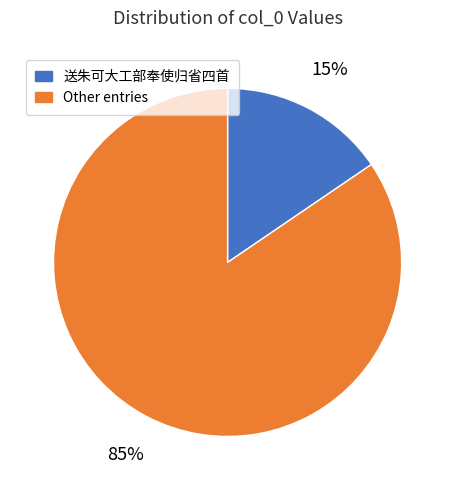

Which has a higher value, Other entries or 送朱可大工部奉使归省四首?

Other entries